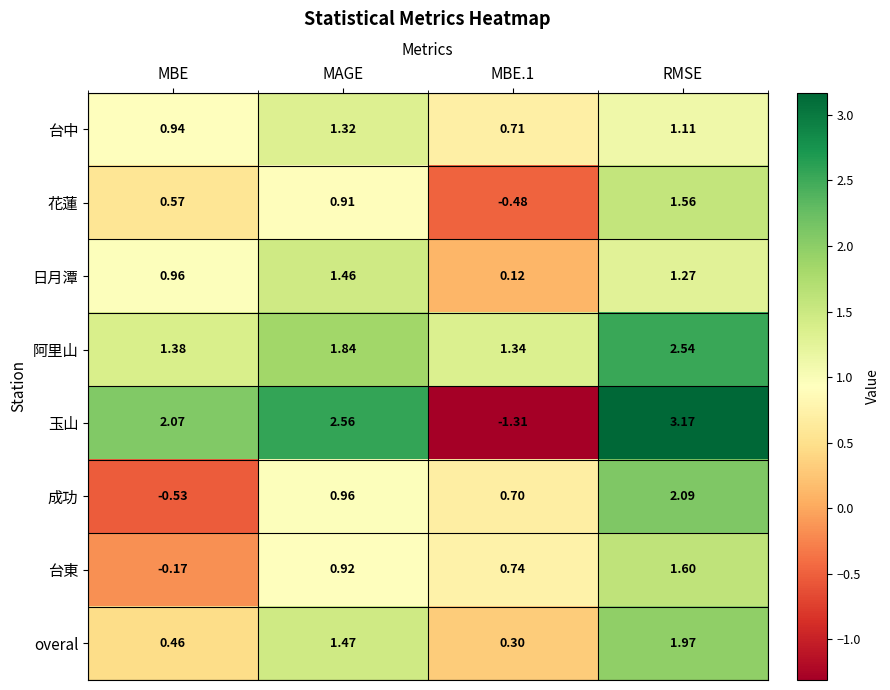

Between MBE and MBE.1, which series saw the biggest shift?

玉山